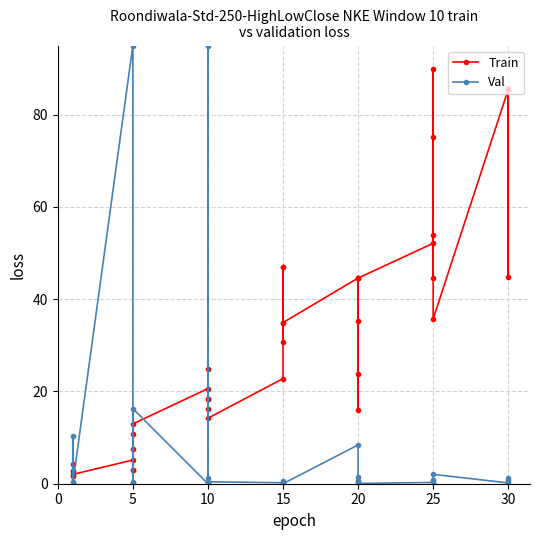

Count the number of data series in this chart.

2